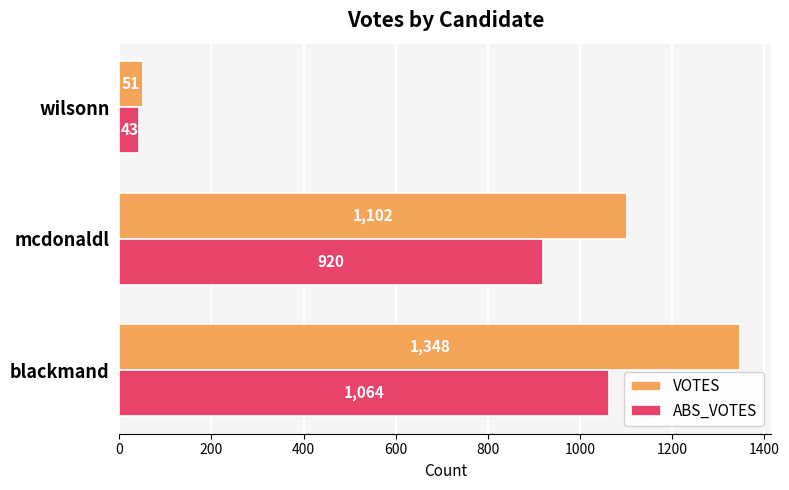

What is the lowest value of the VOTES series?

51